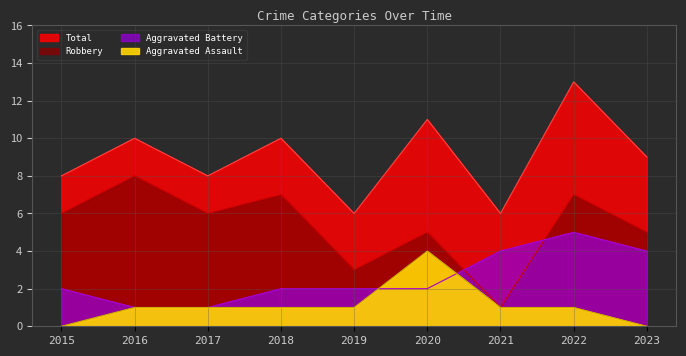

Rank the series by their maximum value, from lowest to highest.

Aggravated Assault, Aggravated Battery, Robbery, Total